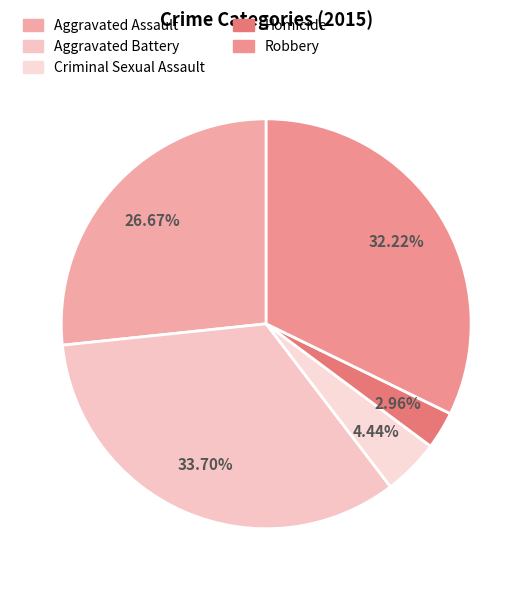

Is there a majority slice in this chart?

No